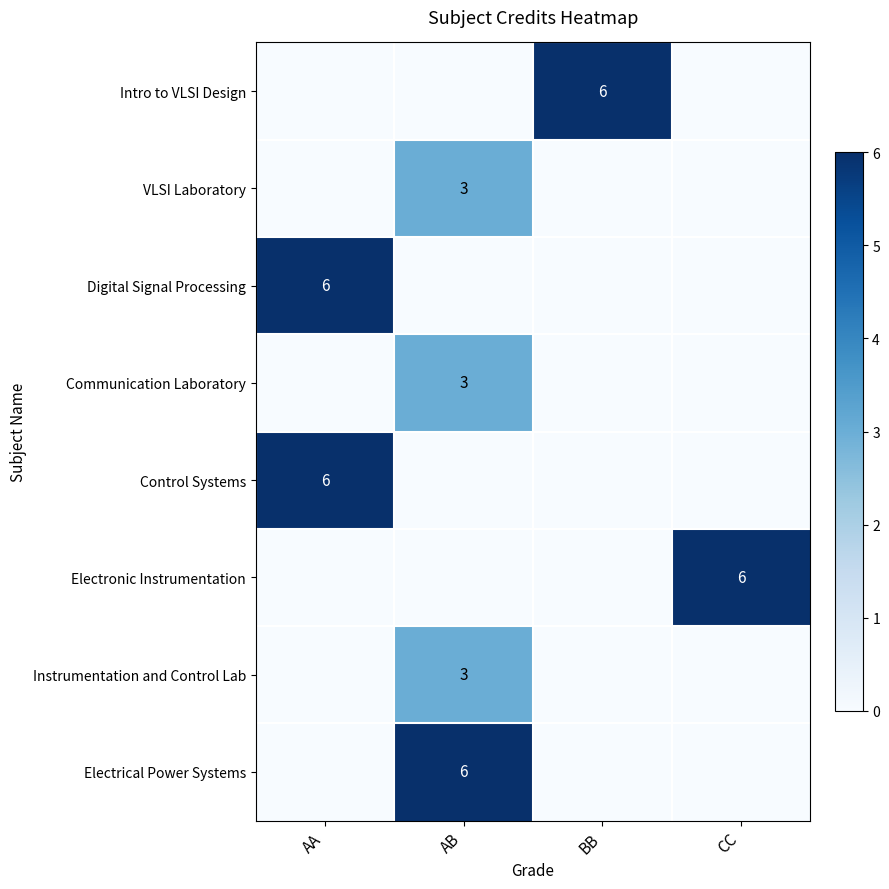

Which label corresponds to the largest value in the chart?

BB